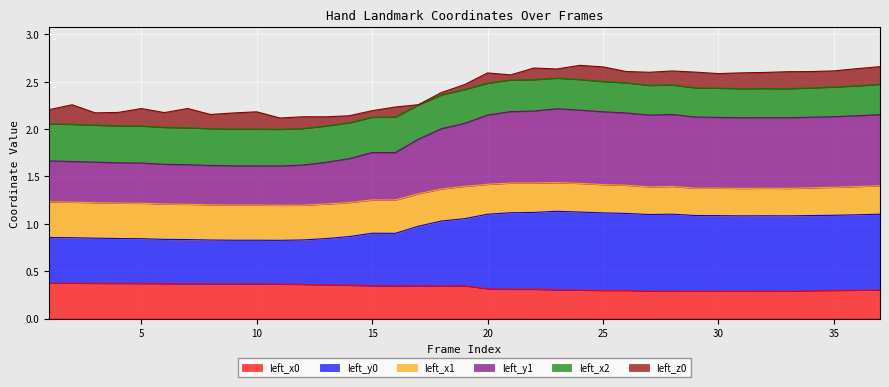

True or false: left_y1 has a value of 1.5 at 18.

False